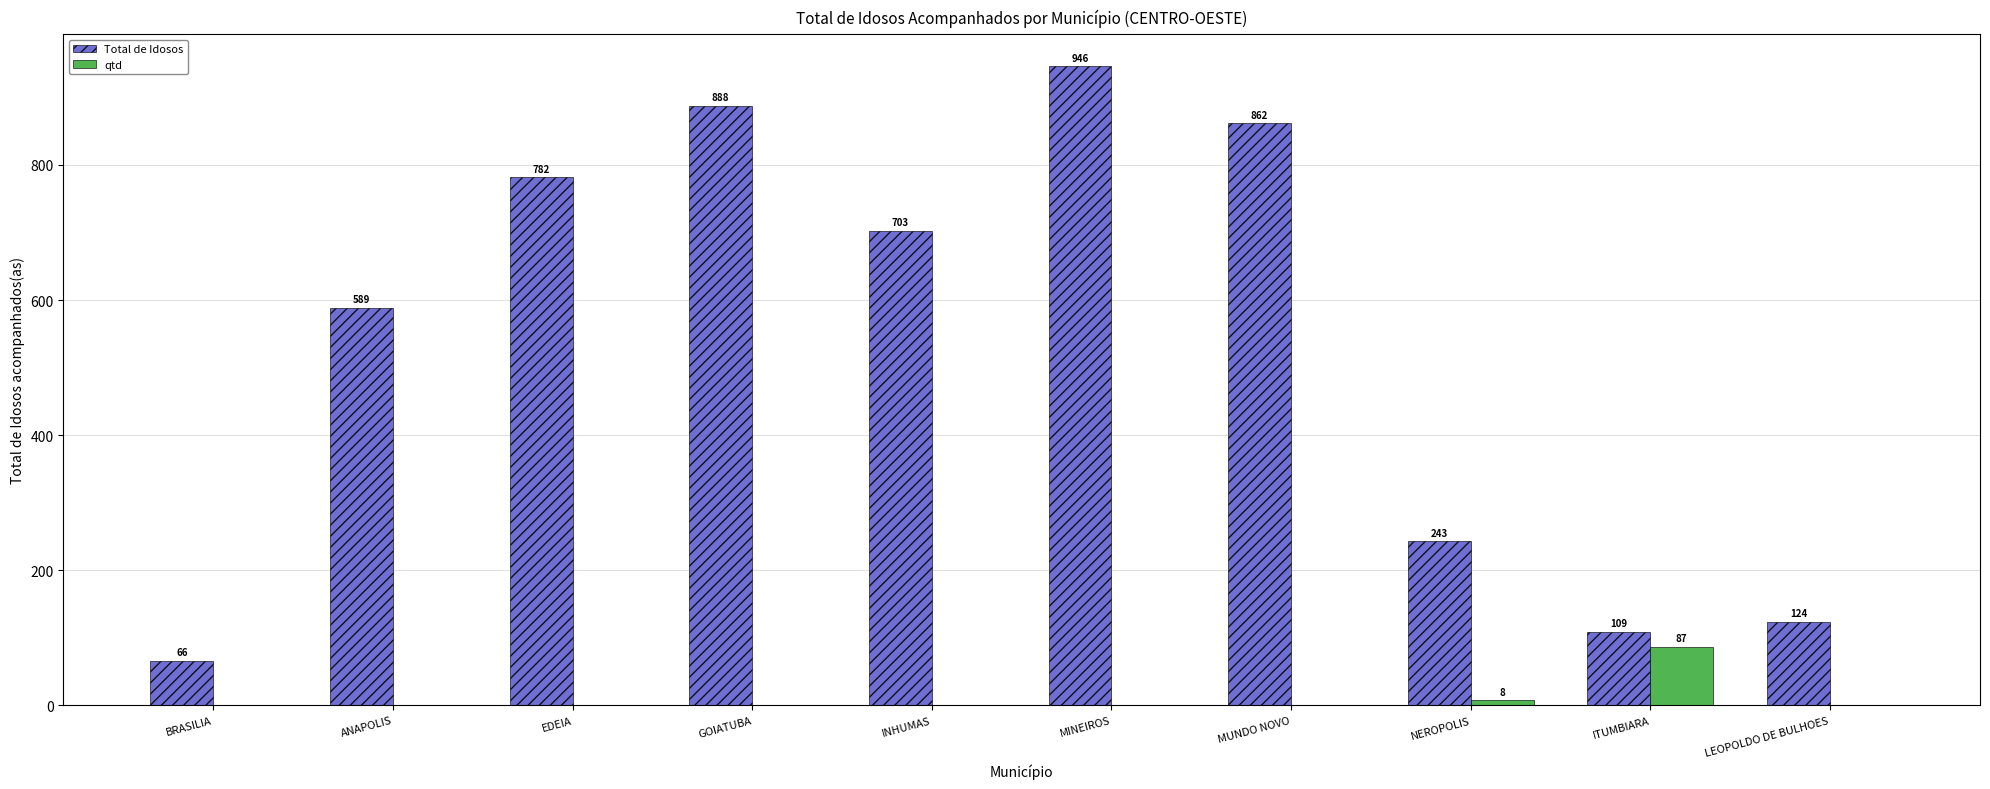

What is the sum of the Total de Idosos values at BRASILIA and MUNDO NOVO?

928